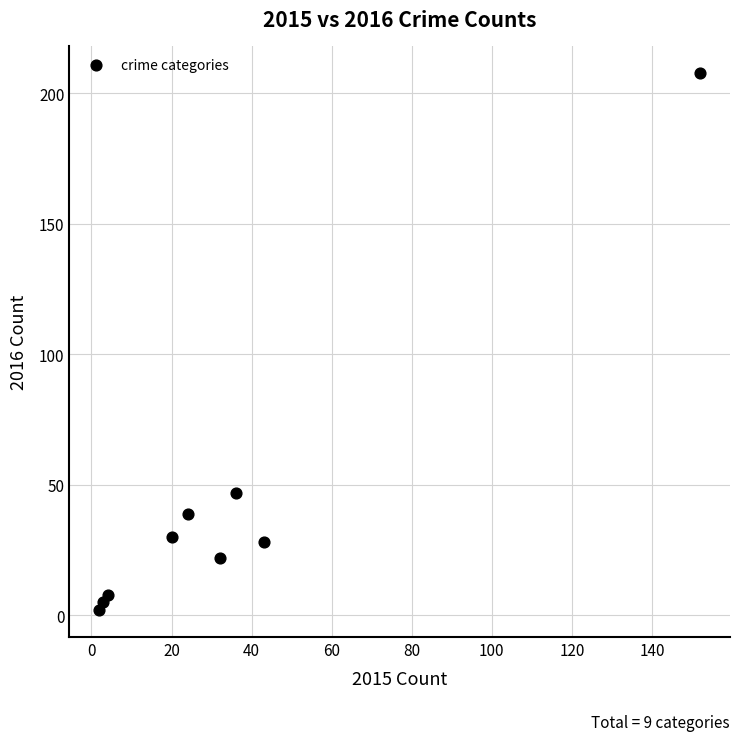

What is the range of X values (max minus min)?

150